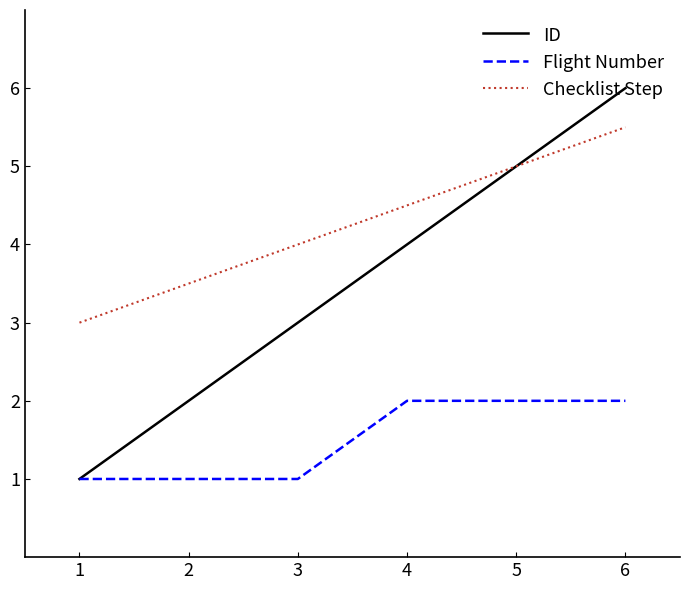

Is the value of Flight Number at 6 greater than the value of Checklist Step at 4?

No